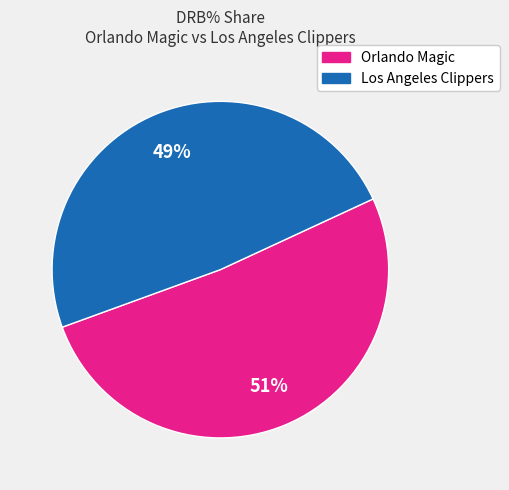

Rank the categories by value from lowest to highest.

Los Angeles Clippers, Orlando Magic